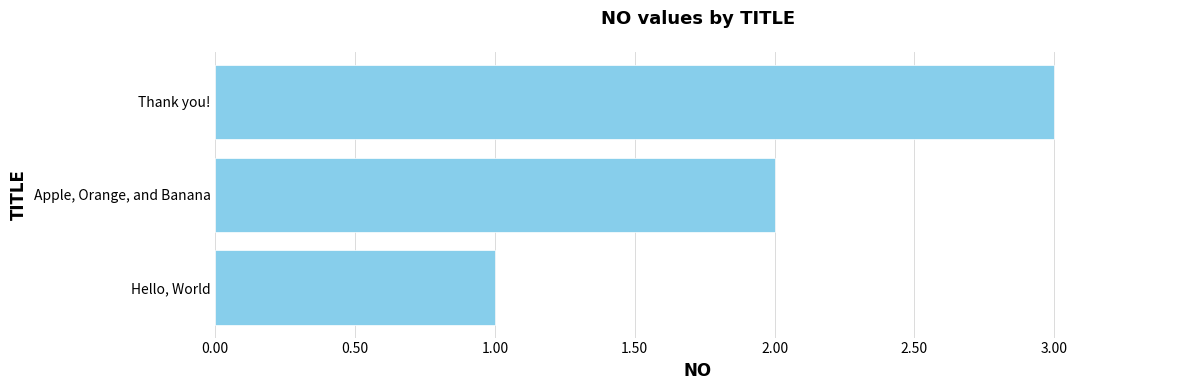

Count the values in the range 1 to 3.

3